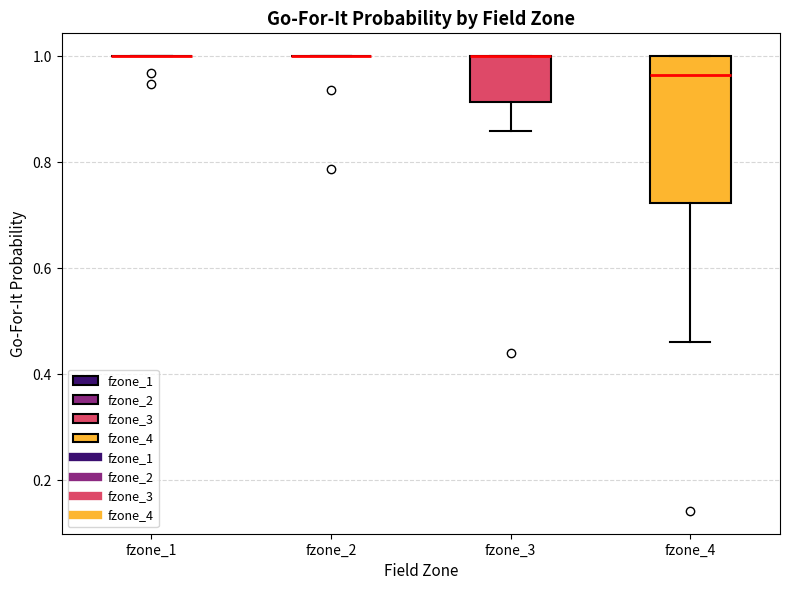

Reading left to right, transcribe this box plot: for each box, give where its median line is, the range the box spans, and where its two whiskers end, as read against the y-axis. The values are not printed on the chart, so give them approximately, as read against the axis.

fzone_1: box collapsed to a line at 1.00, whiskers 1.00 to 1.00
fzone_2: box collapsed to a line at 1.00, whiskers 1.00 to 1.00
fzone_3: median 1.00 (drawn on the box's upper edge), box 0.92 to 1.00, whiskers 0.86 to 1.00
fzone_4: median 0.96, box 0.72 to 1.00, whiskers 0.46 to 1.00